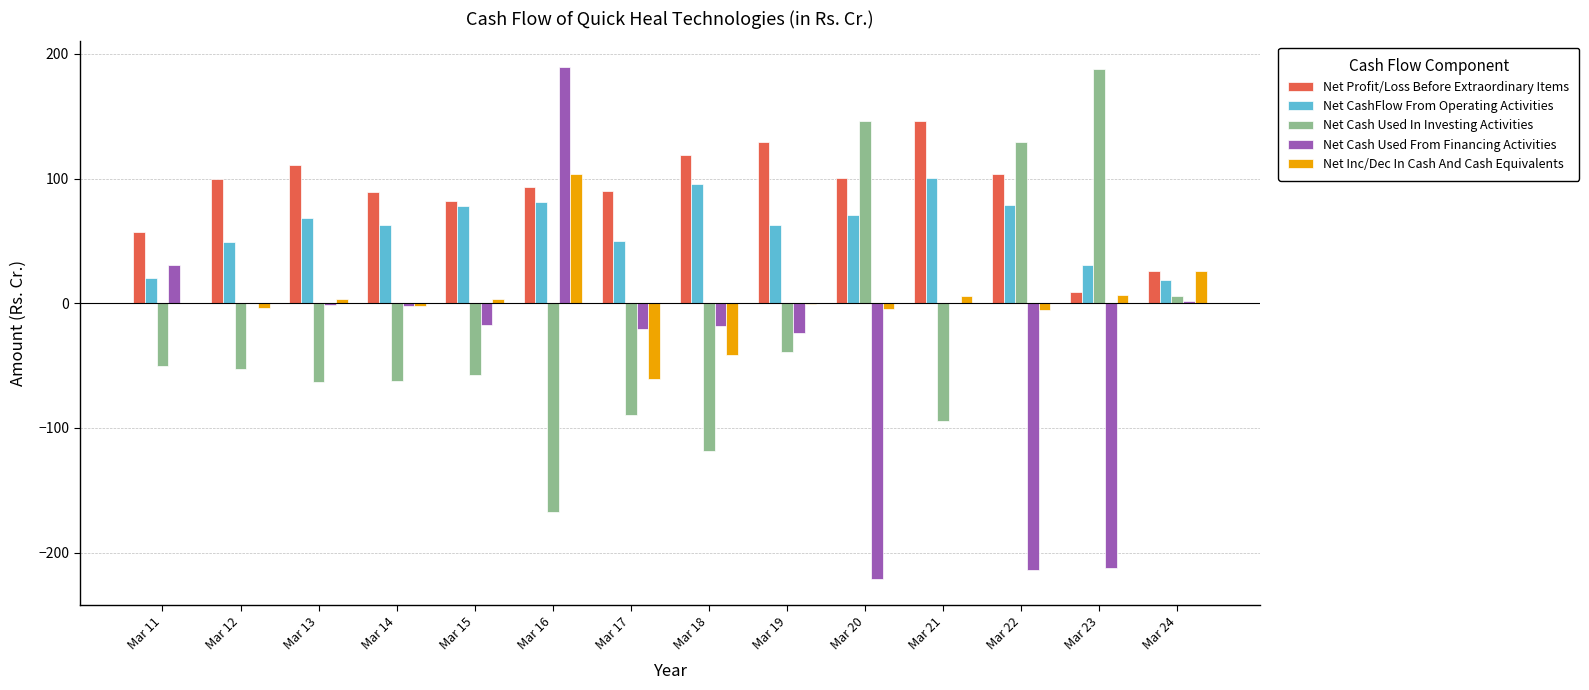

What is the highest value of the Net Profit/Loss Before Extraordinary Items series?

145.8